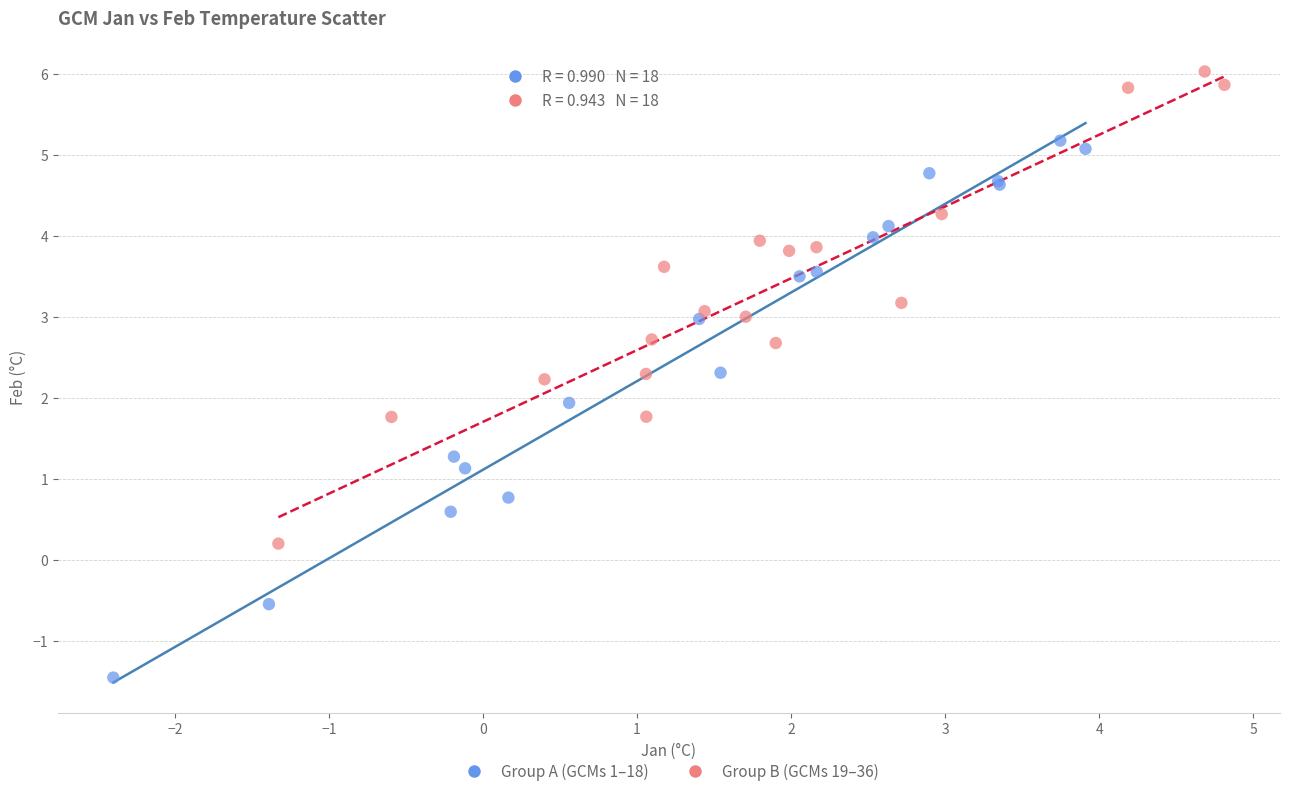

Which series reaches the minimum Y coordinate?

Group A (GCMs 1–18)